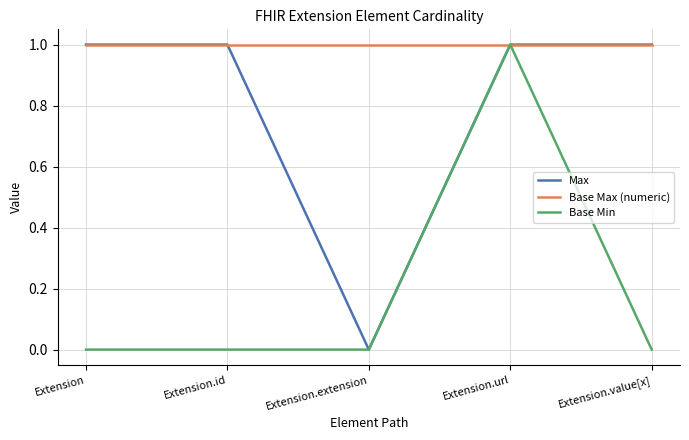

Reading left to right, what are all the values shown in this chart?

Max: Extension=1	Extension.id=1	Extension.extension=0	Extension.url=1	Extension.value[x]=1
Base Max (numeric): Extension=1	Extension.id=1	Extension.extension=1	Extension.url=1	Extension.value[x]=1
Base Min: Extension=0	Extension.id=0	Extension.extension=0	Extension.url=1	Extension.value[x]=0